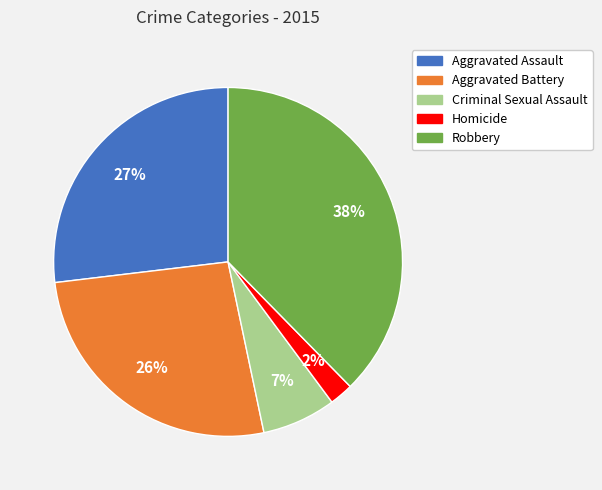

How many segments does this pie chart have?

5